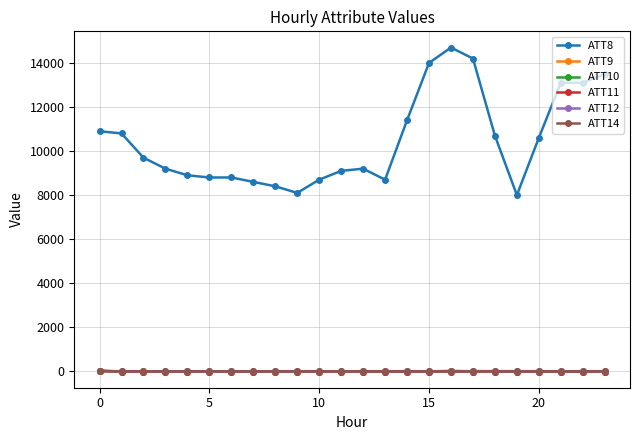

How many lines are shown in the chart?

6